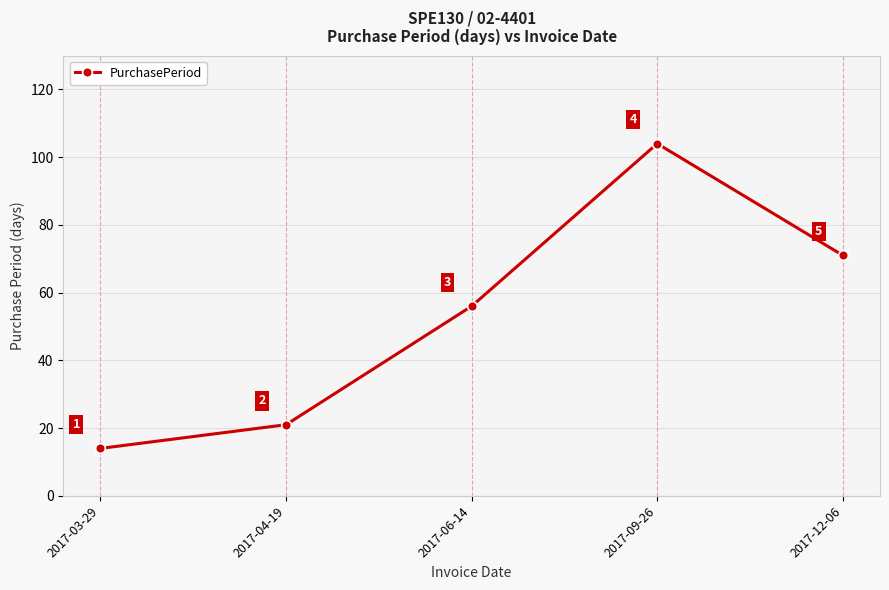

Where is the first local maximum?

2017-09-26